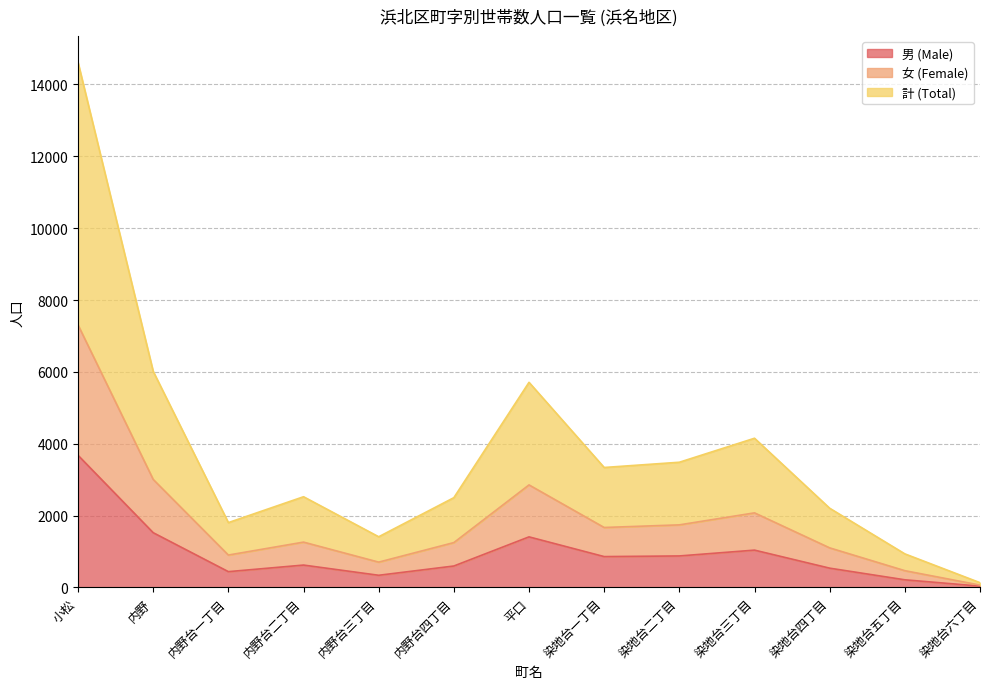

How many data points in 女 (Female) are above 1263?

6